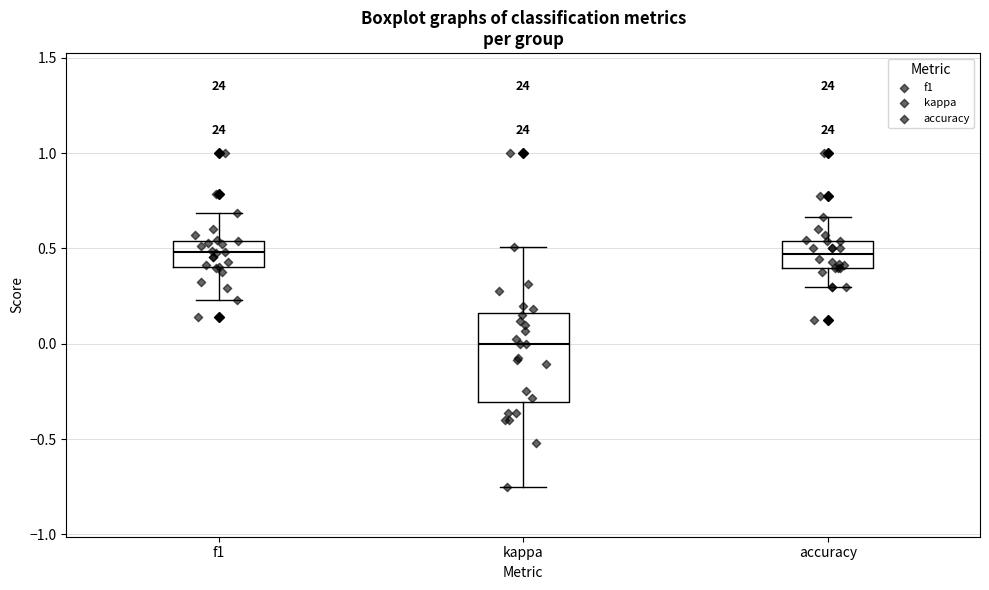

Where does the upper whisker of the box for kappa end on the y-axis? The values are not printed on the chart, so give them approximately, as read against the axis.

0.50